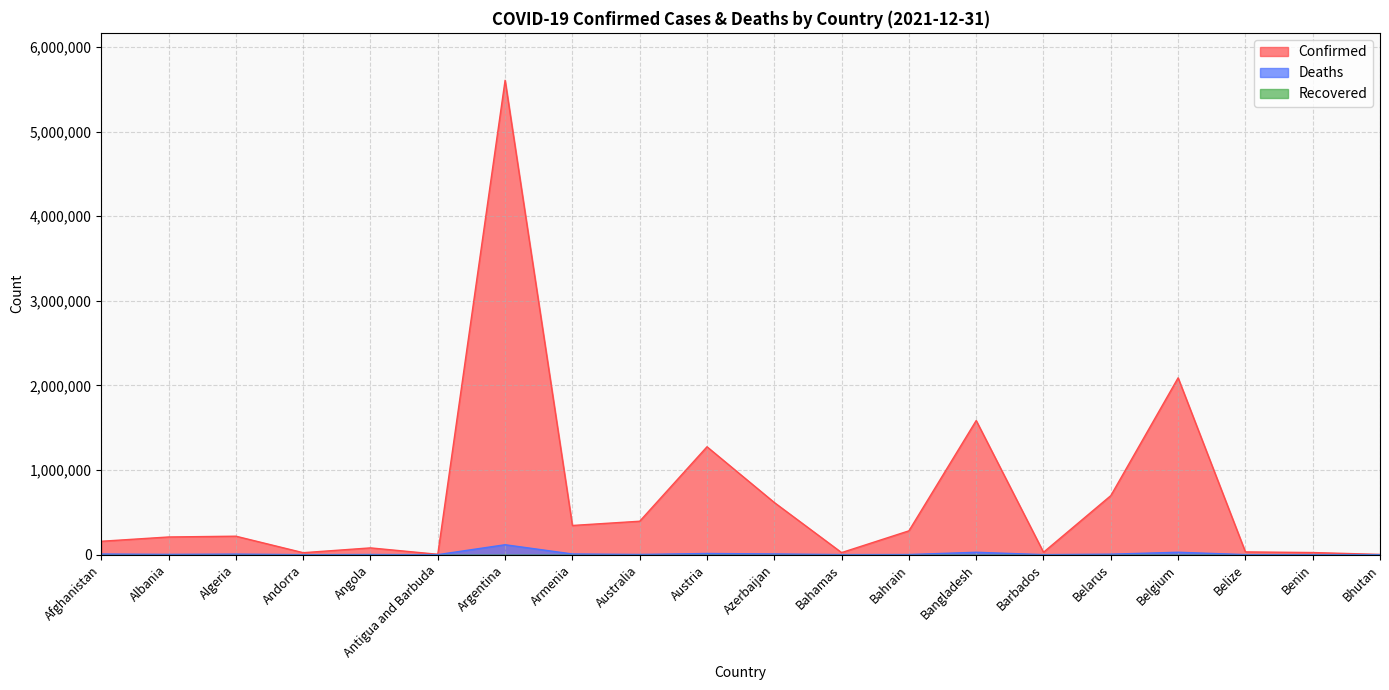

What is the sum of the Deaths values at Armenia and Afghanistan?

15324